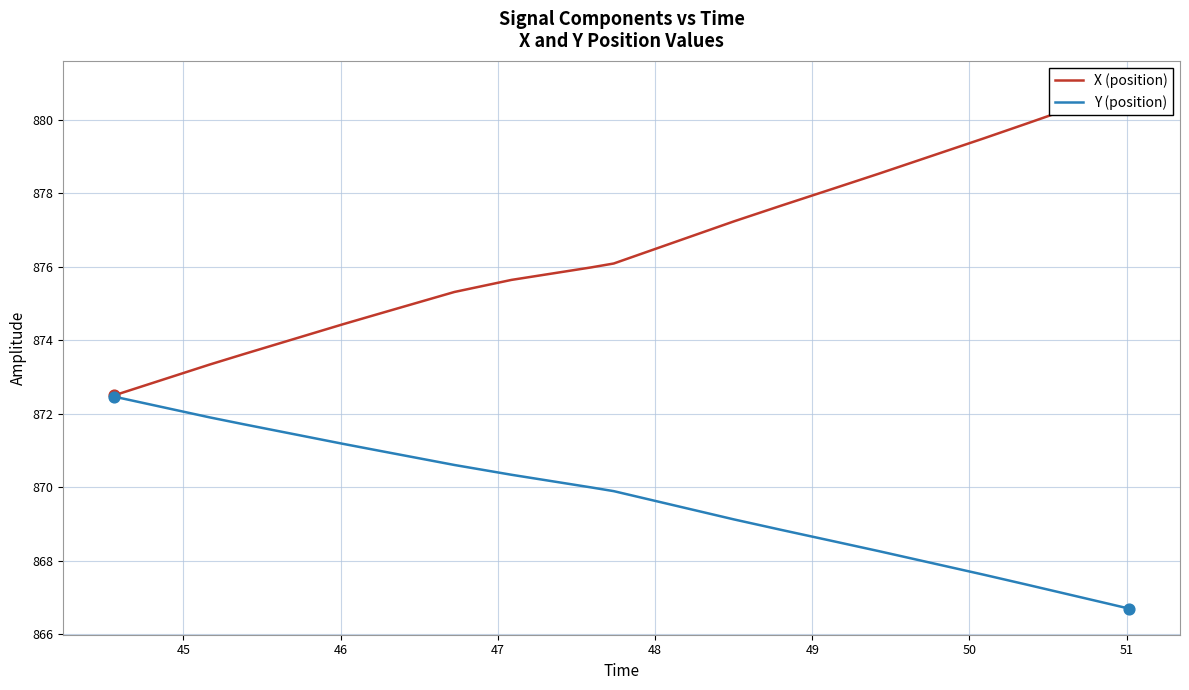

Which series reaches the maximum Y coordinate?

X (position)